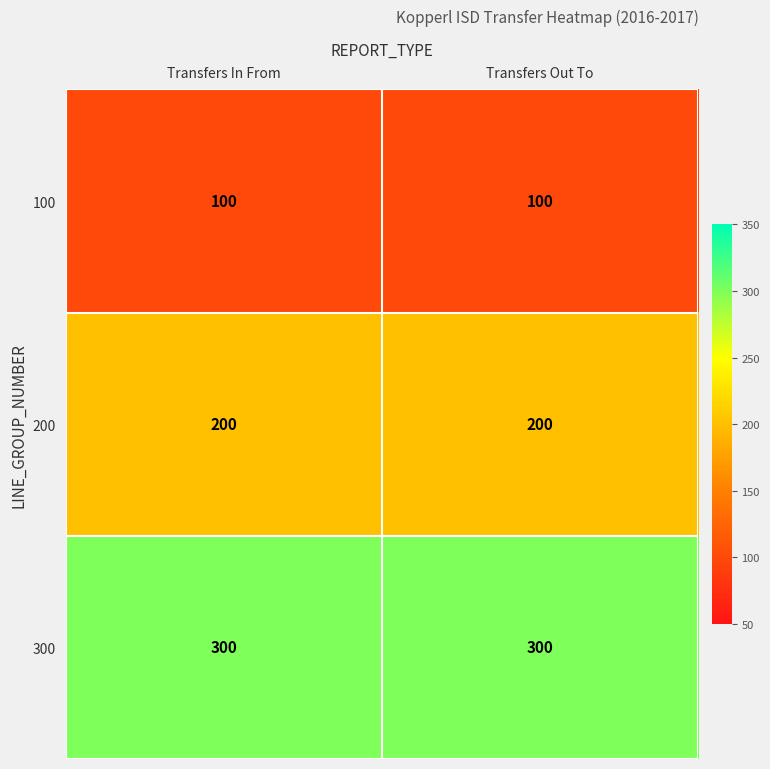

Reading left to right, extract all data points from this chart.

100: Transfers In From=100	Transfers Out To=100
200: Transfers In From=200	Transfers Out To=200
300: Transfers In From=300	Transfers Out To=300